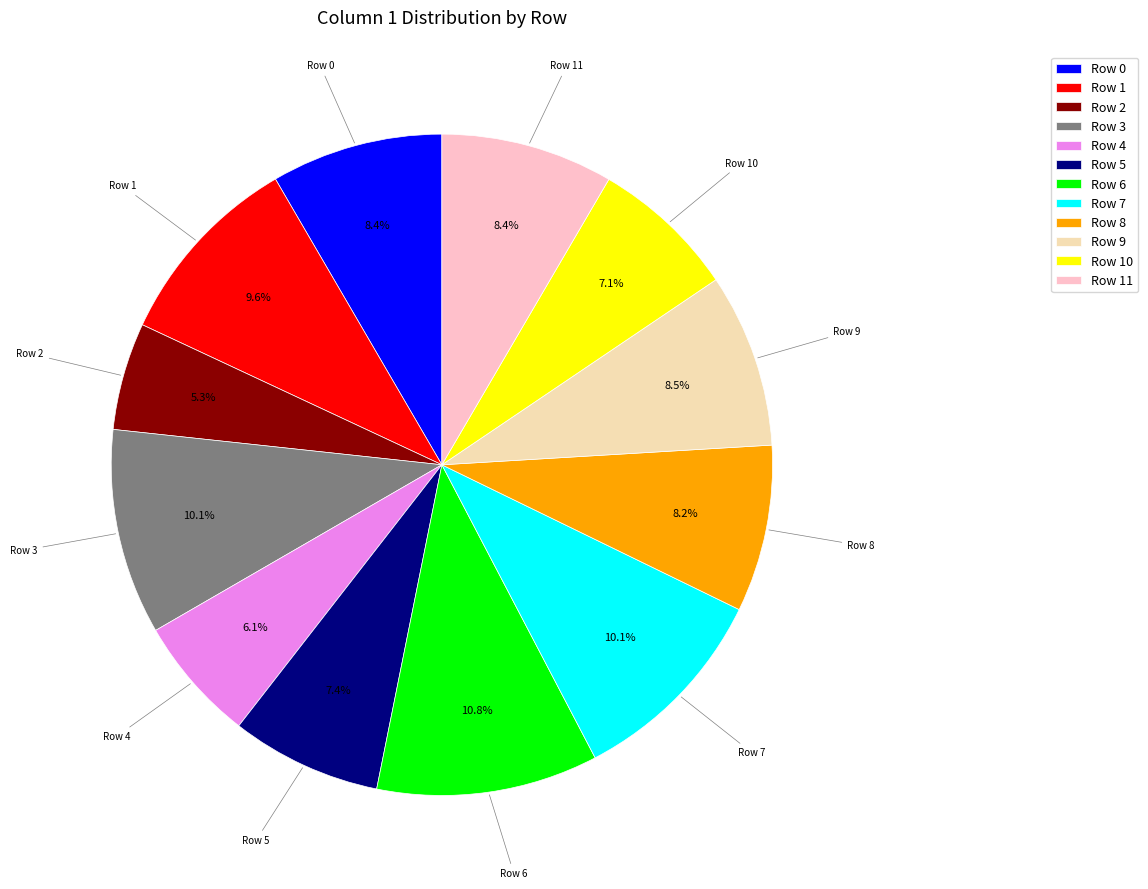

How many segments does this pie chart have?

12